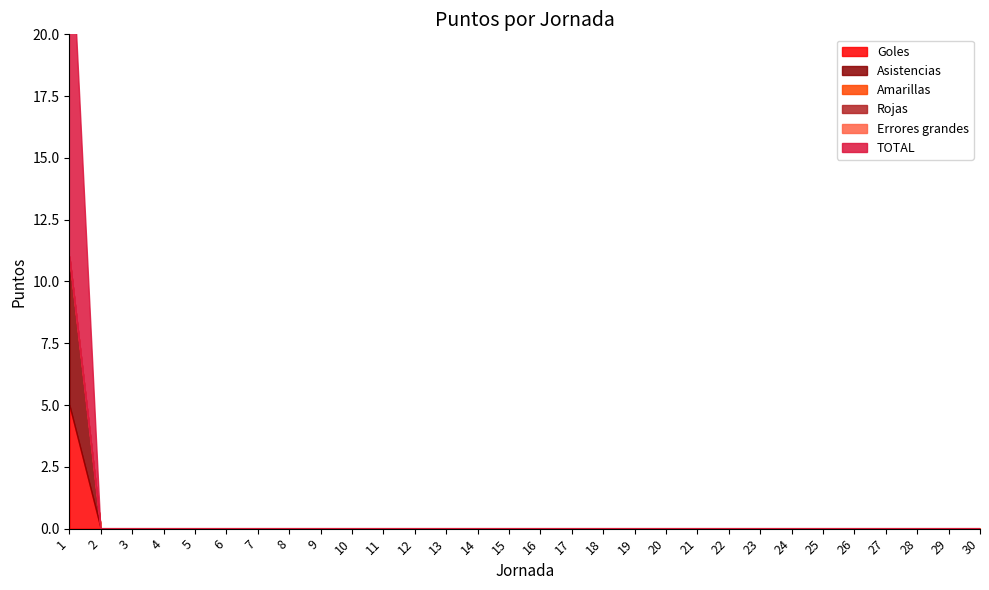

Reading right to left, list all the values displayed in this chart.

Goles: 30=0	29=0	28=0	27=0	26=0	25=0	24=0	23=0	22=0	21=0	20=0	19=0	18=0	17=0	16=0	15=0	14=0	13=0	12=0	11=0	10=0	9=0	8=0	7=0	6=0	5=0	4=0	3=0	2=0	1=5
Asistencias: 30=0	29=0	28=0	27=0	26=0	25=0	24=0	23=0	22=0	21=0	20=0	19=0	18=0	17=0	16=0	15=0	14=0	13=0	12=0	11=0	10=0	9=0	8=0	7=0	6=0	5=0	4=0	3=0	2=0	1=6
Amarillas: 30=0	29=0	28=0	27=0	26=0	25=0	24=0	23=0	22=0	21=0	20=0	19=0	18=0	17=0	16=0	15=0	14=0	13=0	12=0	11=0	10=0	9=0	8=0	7=0	6=0	5=0	4=0	3=0	2=0	1=0
Rojas: 30=0	29=0	28=0	27=0	26=0	25=0	24=0	23=0	22=0	21=0	20=0	19=0	18=0	17=0	16=0	15=0	14=0	13=0	12=0	11=0	10=0	9=0	8=0	7=0	6=0	5=0	4=0	3=0	2=0	1=0
Errores grandes: 30=0	29=0	28=0	27=0	26=0	25=0	24=0	23=0	22=0	21=0	20=0	19=0	18=0	17=0	16=0	15=0	14=0	13=0	12=0	11=0	10=0	9=0	8=0	7=0	6=0	5=0	4=0	3=0	2=0	1=0
TOTAL: 30=0	29=0	28=0	27=0	26=0	25=0	24=0	23=0	22=0	21=0	20=0	19=0	18=0	17=0	16=0	15=0	14=0	13=0	12=0	11=0	10=0	9=0	8=0	7=0	6=0	5=0	4=0	3=0	2=0	1=15